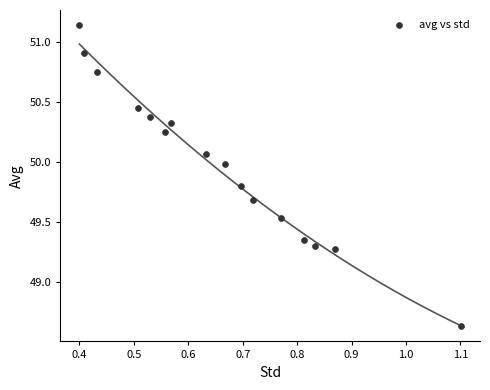

What is the range of Y values (max minus min)?

2.5